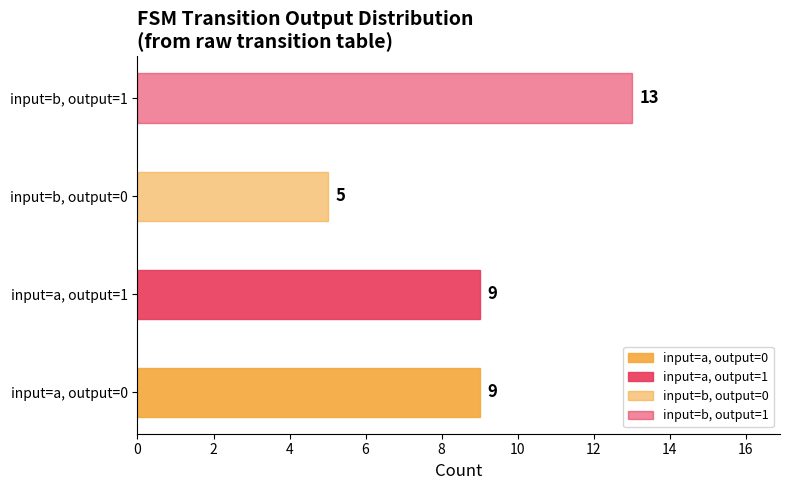

What is the smallest value displayed?

5